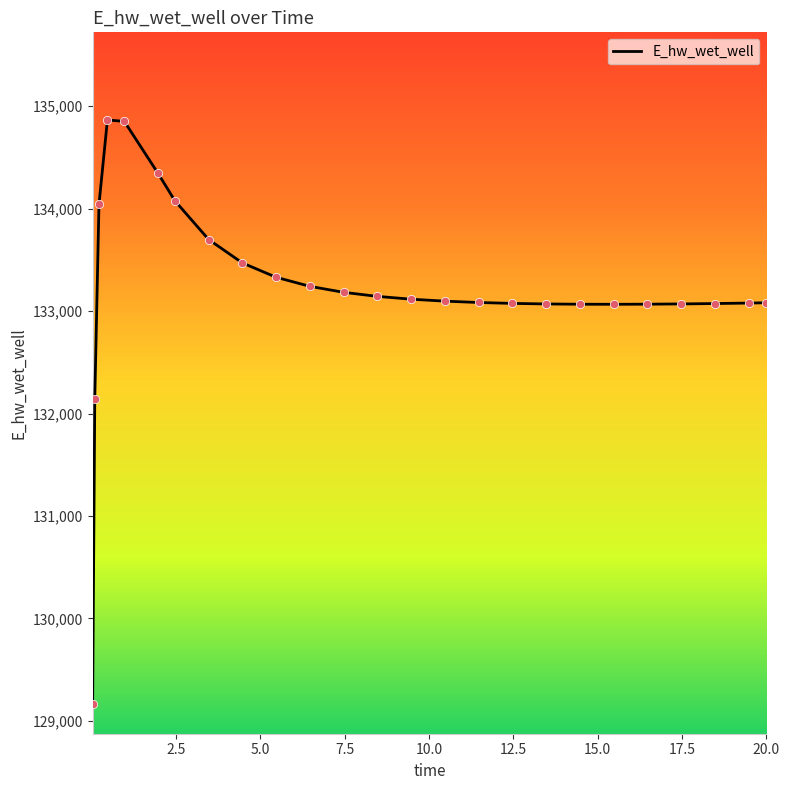

What is the greatest value displayed?

134865.8